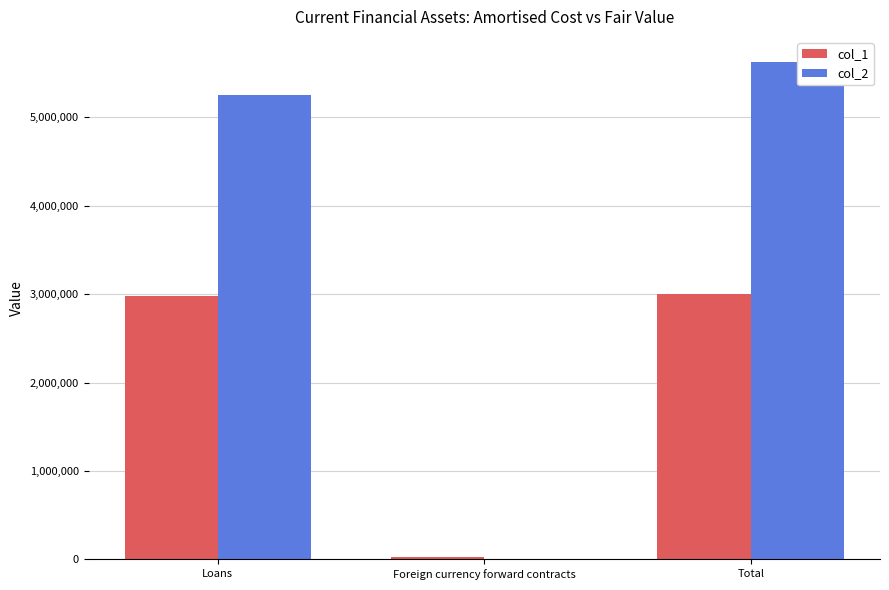

Rank the series at Total from lowest to highest value.

col_1, col_2